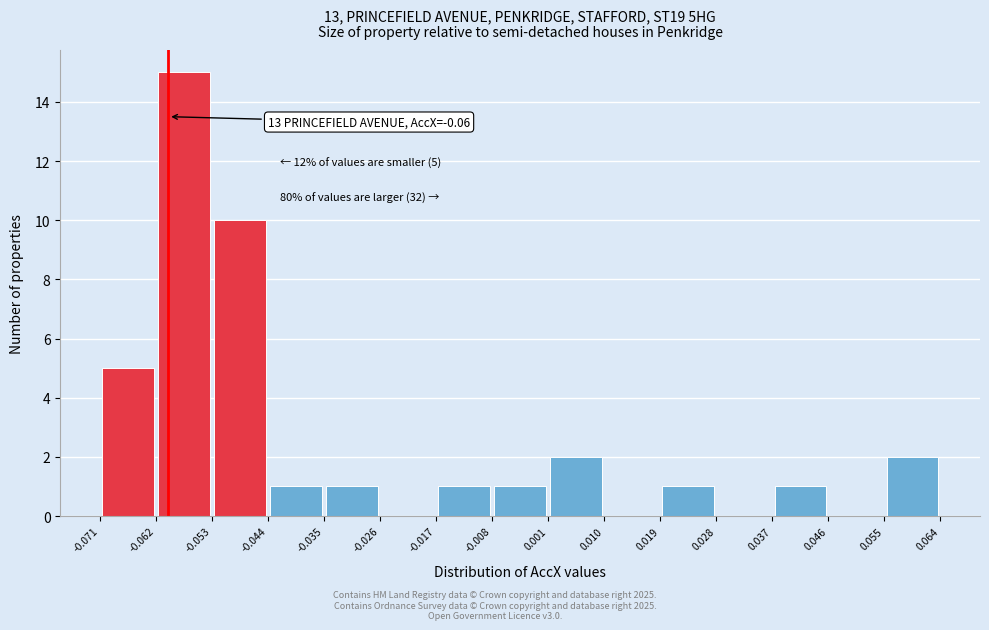

Over which range of the x-axis is the bar tallest?

-0.062 to -0.053